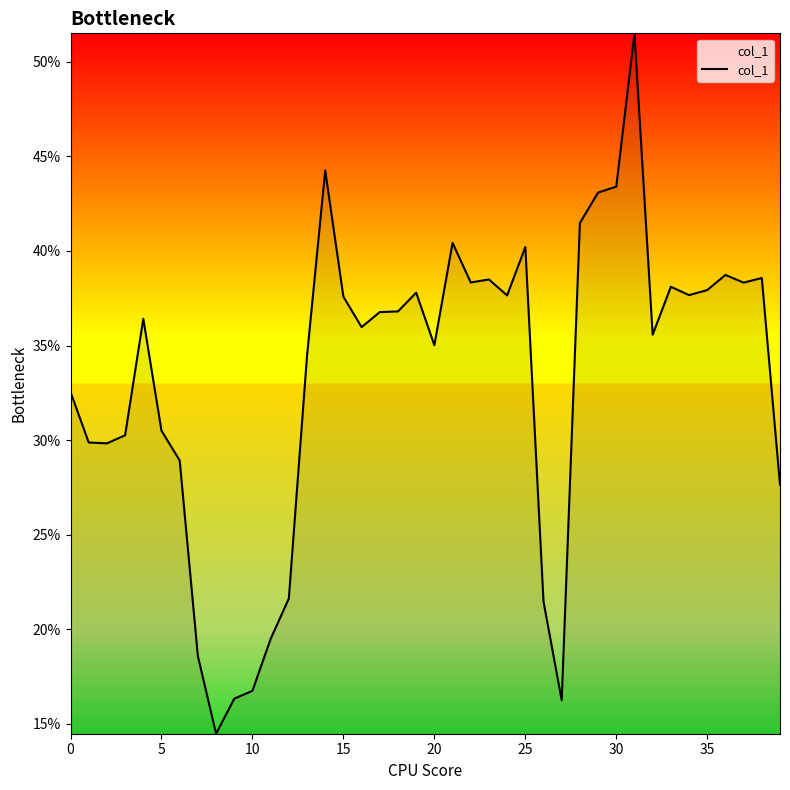

Reading left to right, list all the values displayed in this chart.

0.3	0.3	0.3	0.3	0.4	0.3	0.3	0.2	0.1	0.2	0.2	0.2	0.2	0.3	0.4	0.4	0.4	0.4	0.4	0.4	0.4	0.4	0.4	0.4	0.4	0.4	0.2	0.2	0.4	0.4	0.4	0.5	0.4	0.4	0.4	0.4	0.4	0.4	0.4	0.3